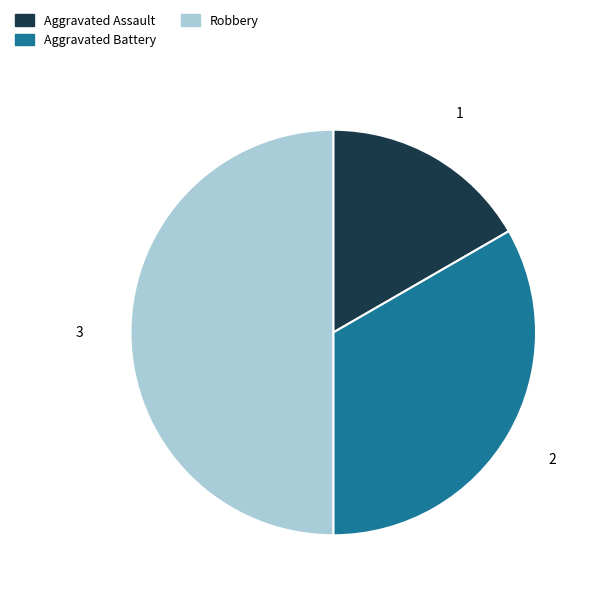

Count the number of slices in the pie.

3